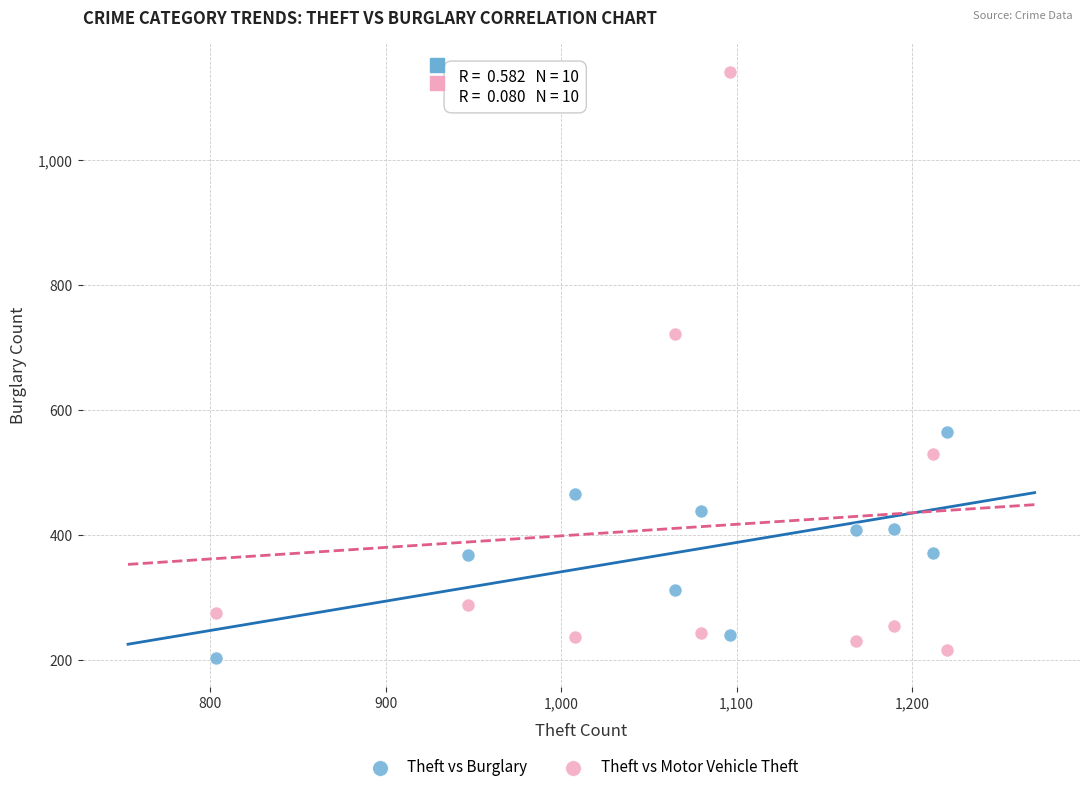

In the Theft vs Motor Vehicle Theft series, what Y value is closest to 678?

722